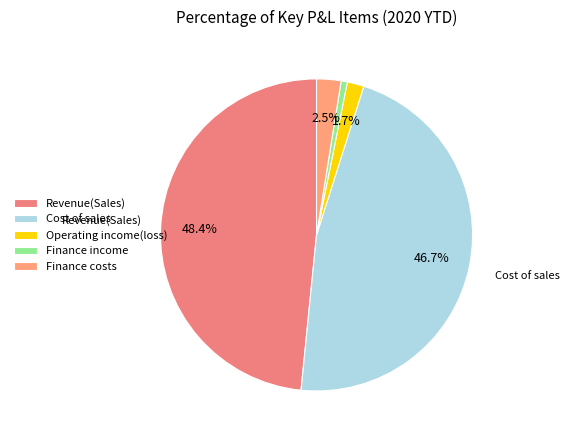

To the nearest percent, what is the difference between the largest and smallest slice percentages?

48%